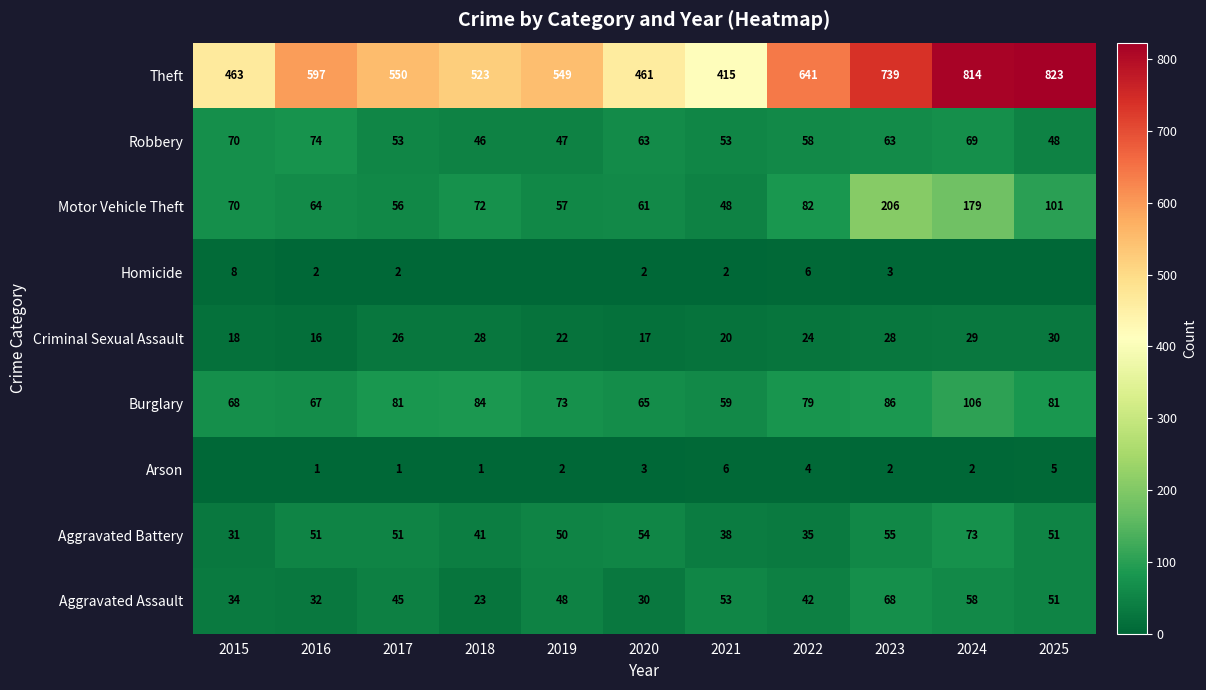

Is it true that Theft equals 415 at 2021?

True